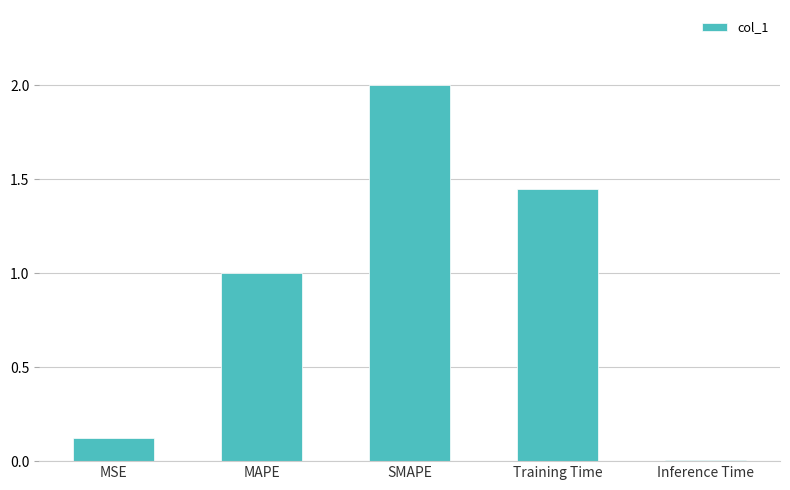

The value at SMAPE is 3.1. True or false?

False